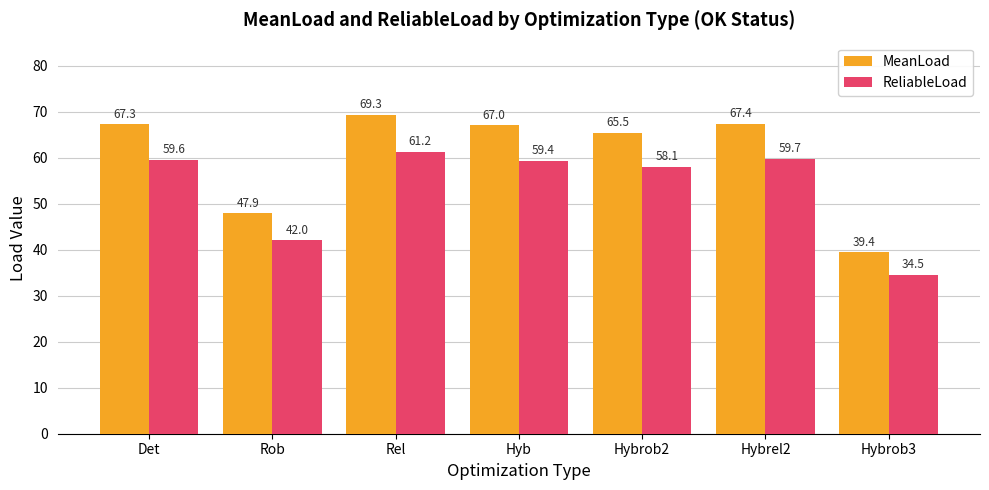

At which category does the chart reach its peak across all series?

Rel